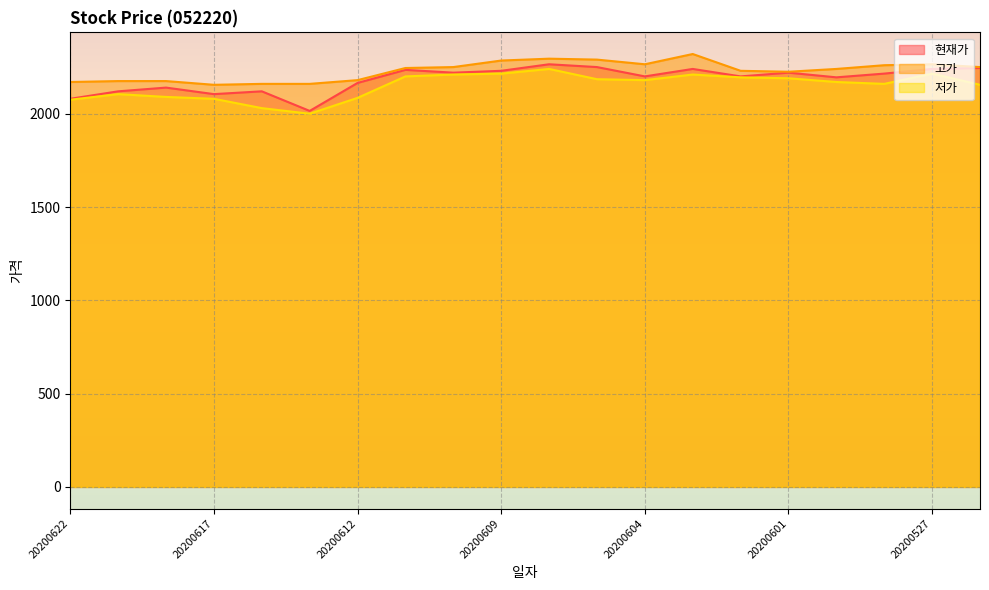

Between 20200610 and 20200609, which is larger?

20200609